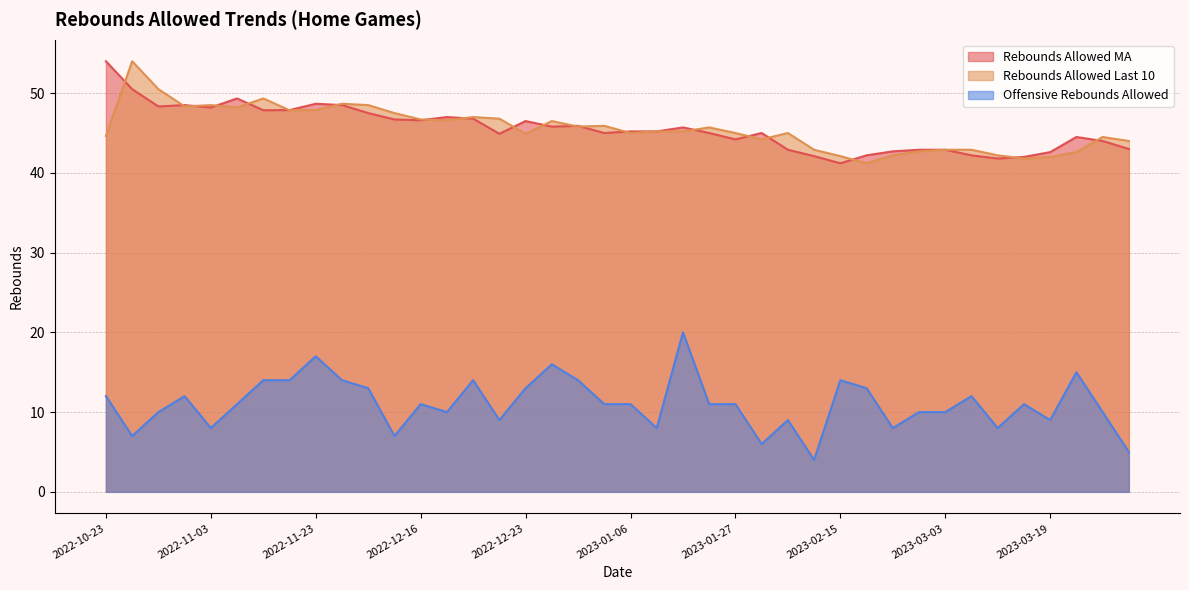

Is the value of Rebounds Allowed MA at 2022-11-03 greater than the value of Offensive Rebounds Allowed at 2023-01-03?

Yes